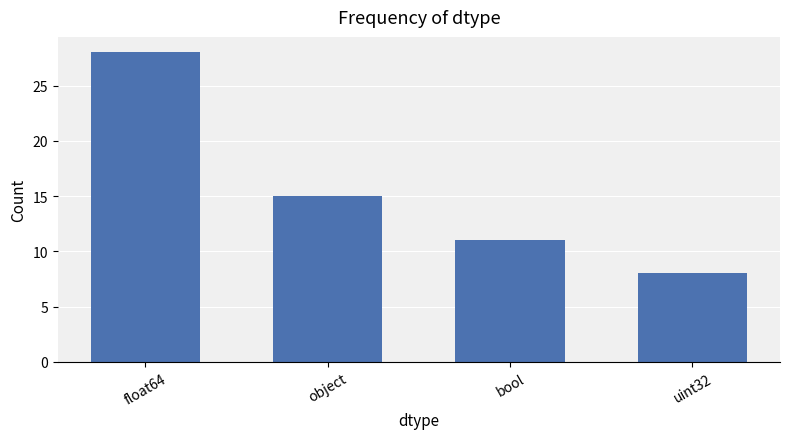

At which category does the chart reach its peak across all series?

float64